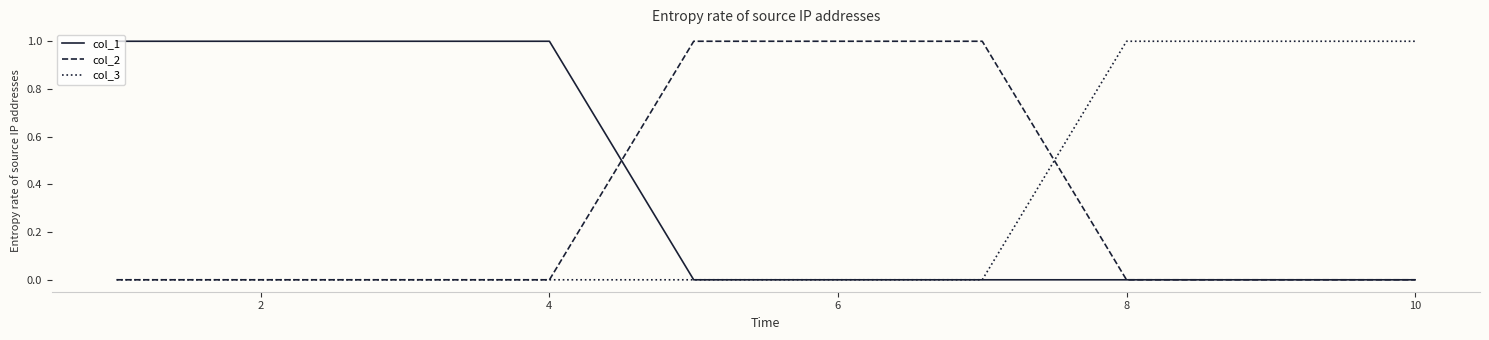

Which series has the largest total across all categories?

col_1